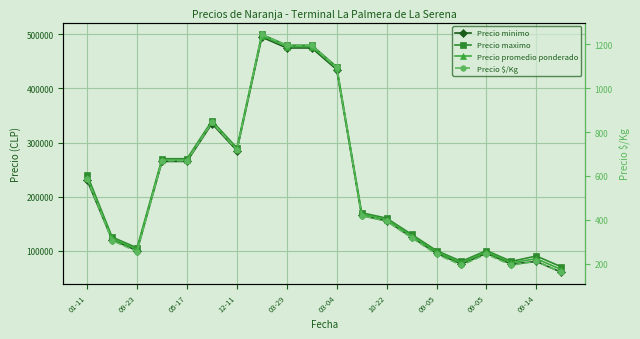

At how many categories does at least one series exceed 199666?

9